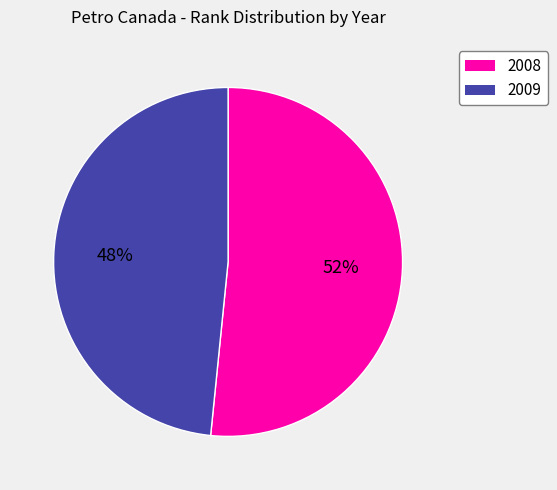

The 2009 slice represents 61% of the pie. True or false?

False